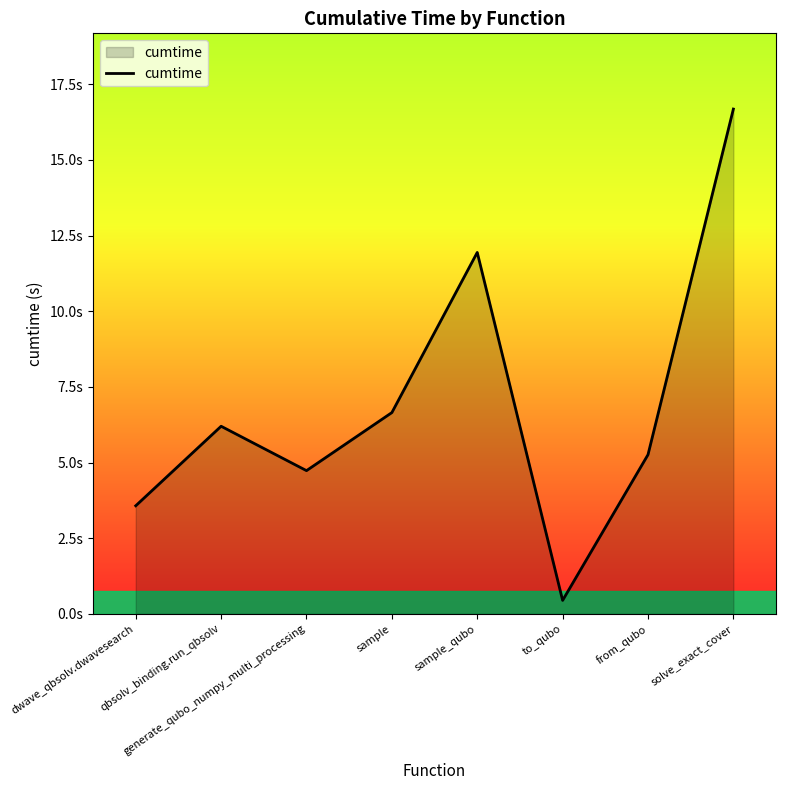

How many points are lower than both their immediate neighbors (excluding endpoints)?

2